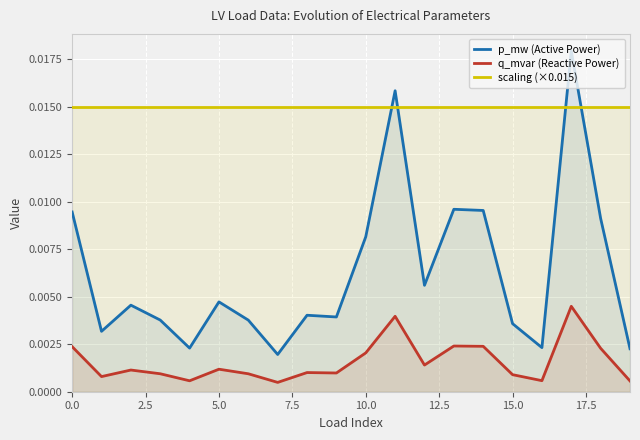

What is the label of the 9th point from the right?

11